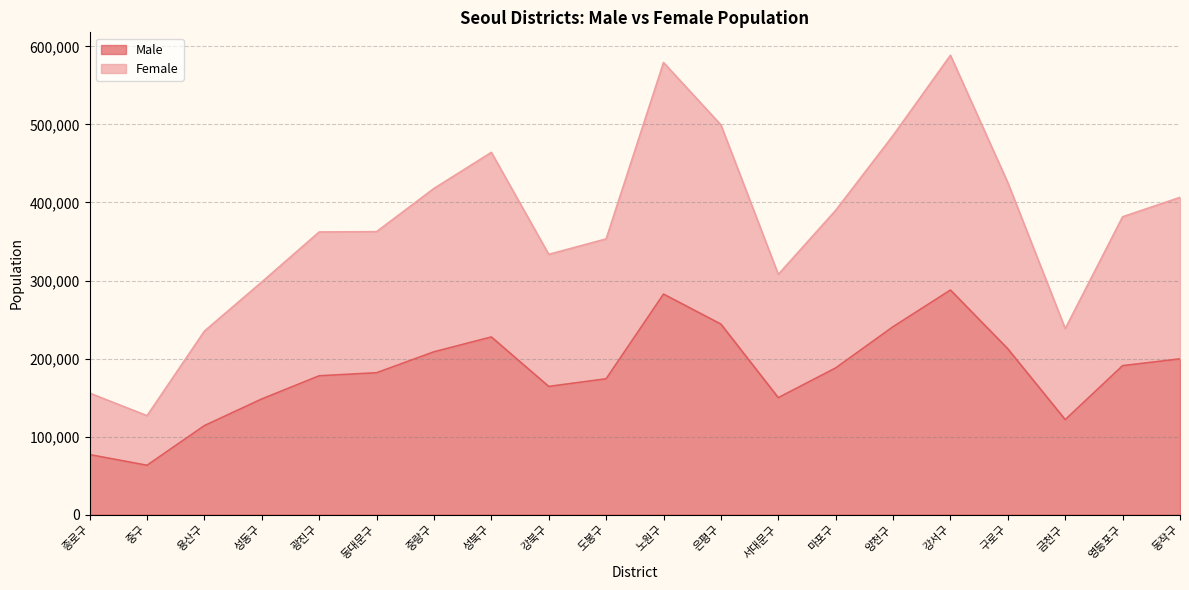

How many lines are shown in the chart?

2